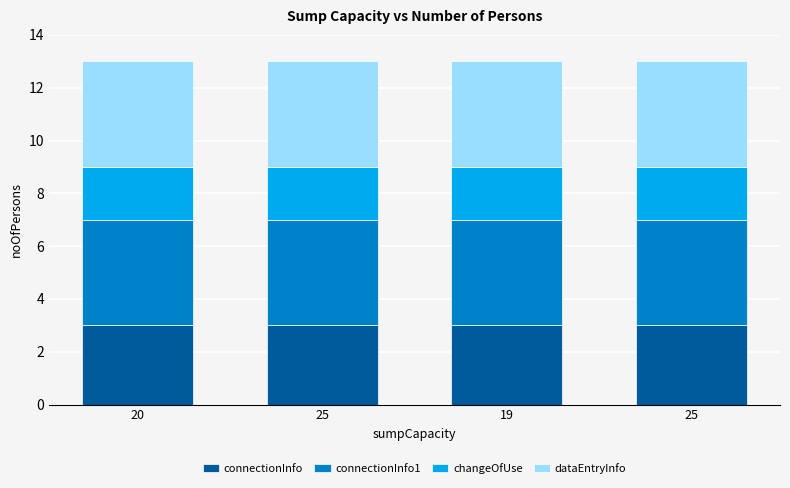

What are all the series names shown in the legend?

connectionInfo, connectionInfo1, changeOfUse, dataEntryInfo